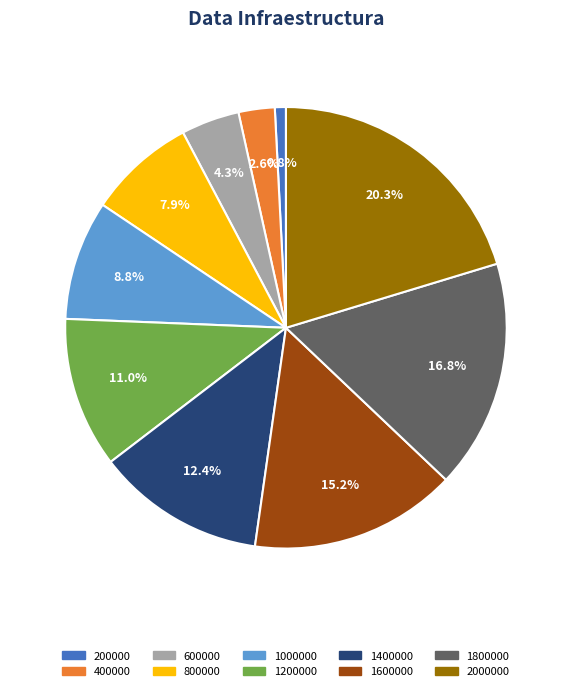

Does any single category account for the majority?

No